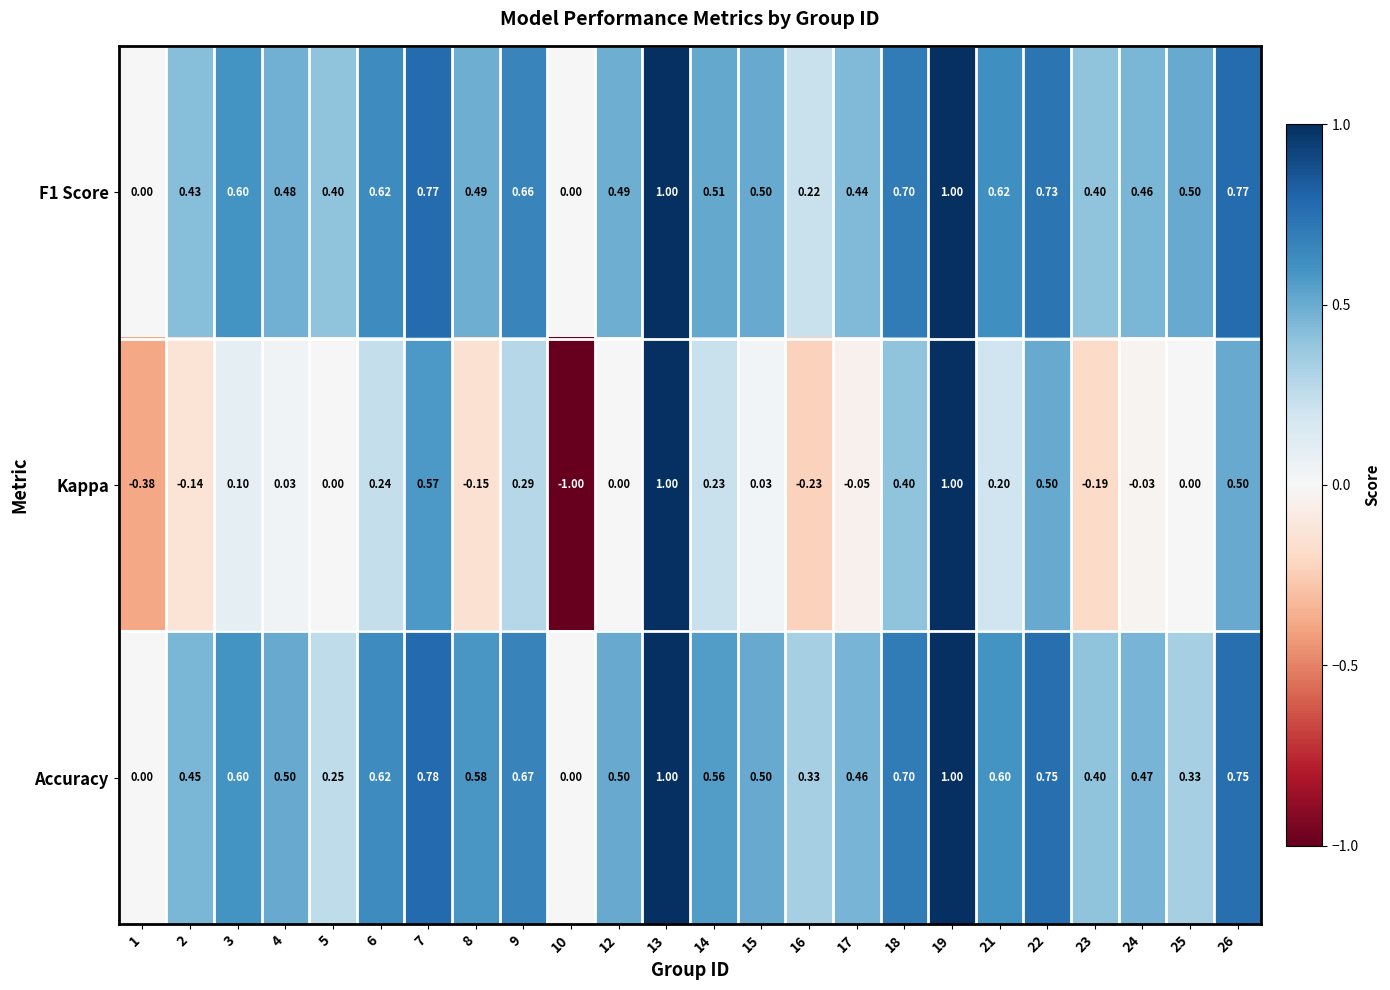

Is the value of Kappa at 25 greater than the value of Accuracy at 6?

No